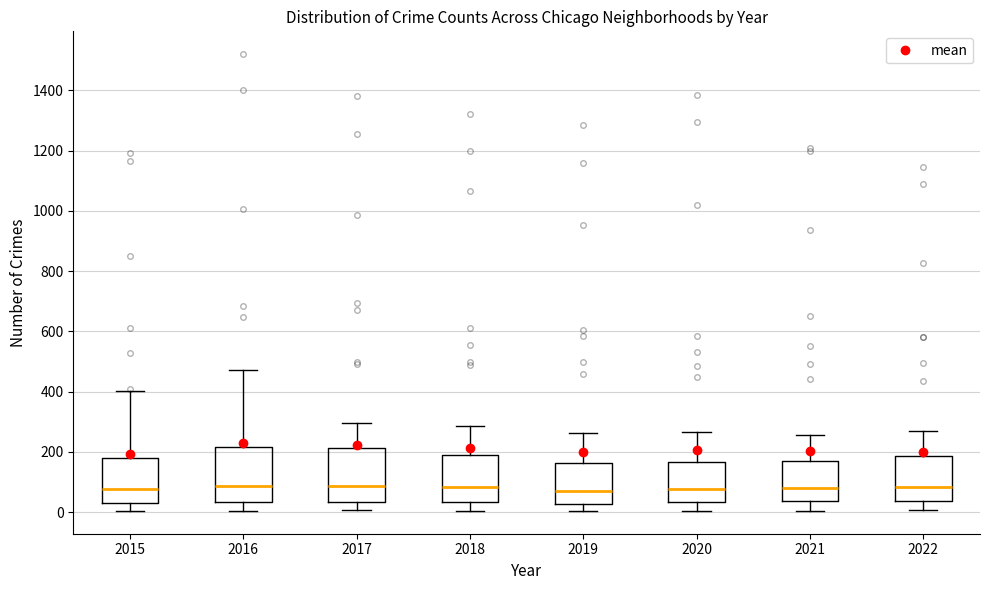

Reading left to right, read every box against the y-axis: the position of its median line, the range the box covers, and the ends of its whiskers. The values are not printed on the chart, so give them approximately, as read against the axis.

2015: median 80, box 40 to 180, whiskers 0 to 400
2016: median 80, box 40 to 220, whiskers 0 to 480
2017: median 80, box 40 to 220, whiskers 0 to 300
2018: median 80, box 40 to 180, whiskers 0 to 280
2019: median 60, box 20 to 160, whiskers 0 to 260
2020: median 80, box 40 to 160, whiskers 0 to 260
2021: median 80, box 40 to 180, whiskers 0 to 260
2022: median 80, box 40 to 180, whiskers 0 to 280